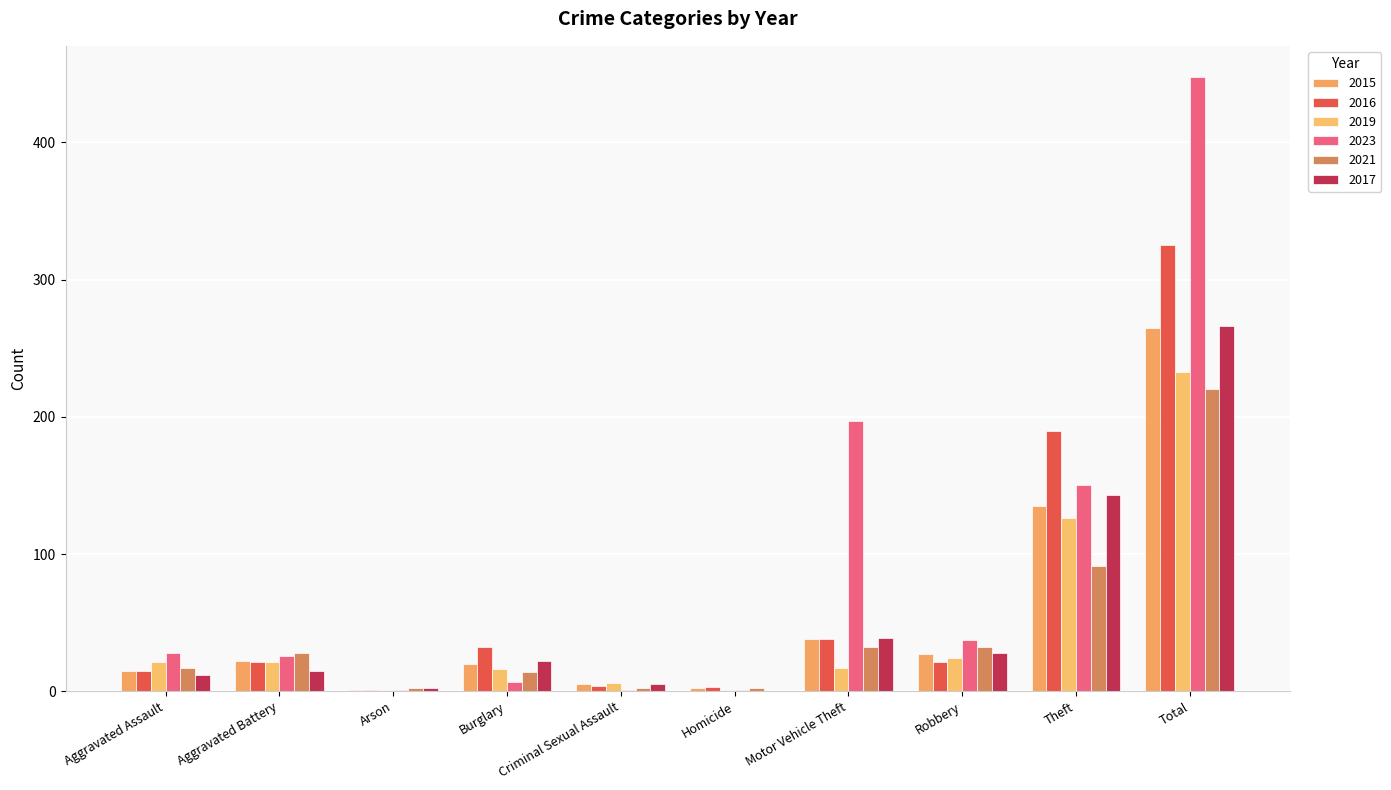

What is the total value across all series at Robbery?

169